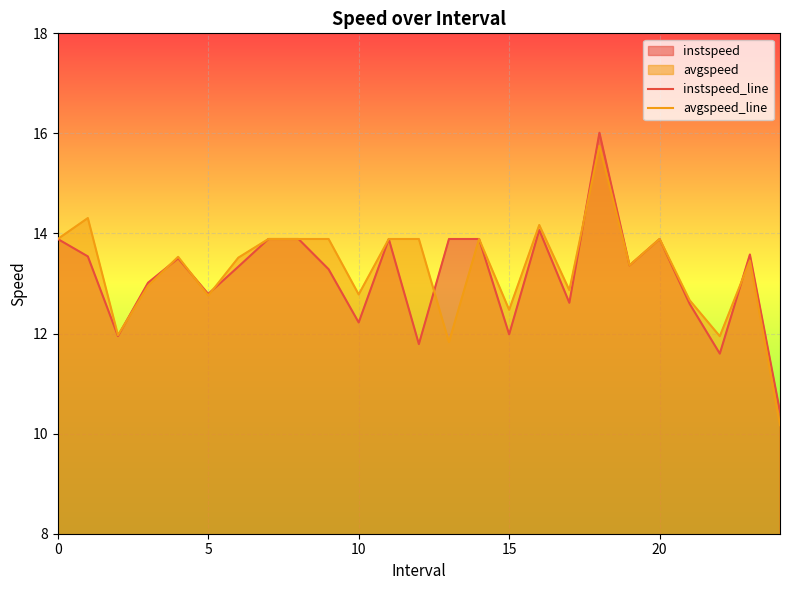

What is the minimum value for avgspeed_line?

10.2